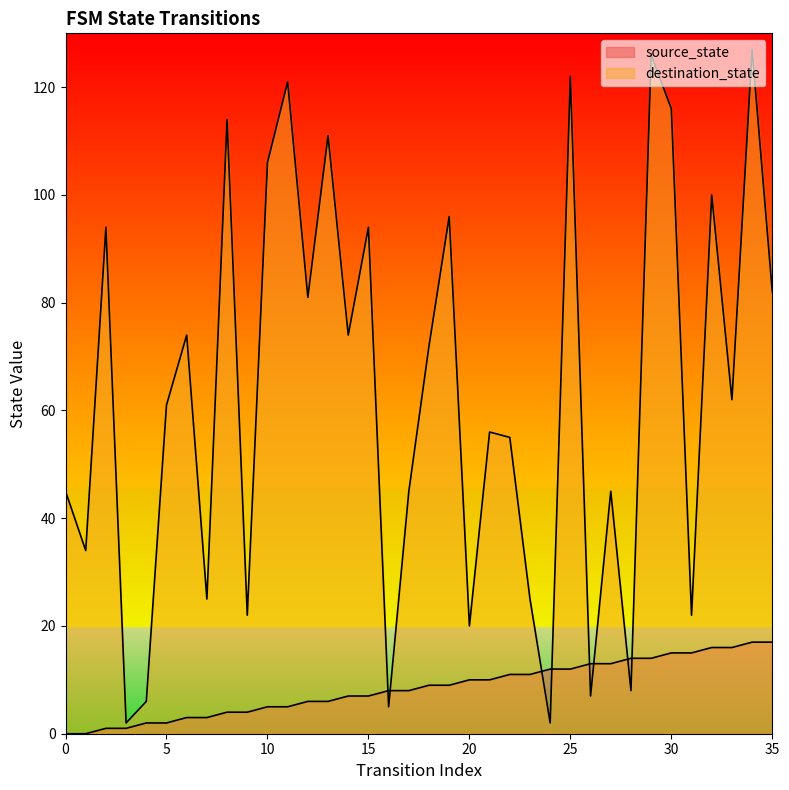

List the series in order of their overall mean, highest first.

destination_state, source_state